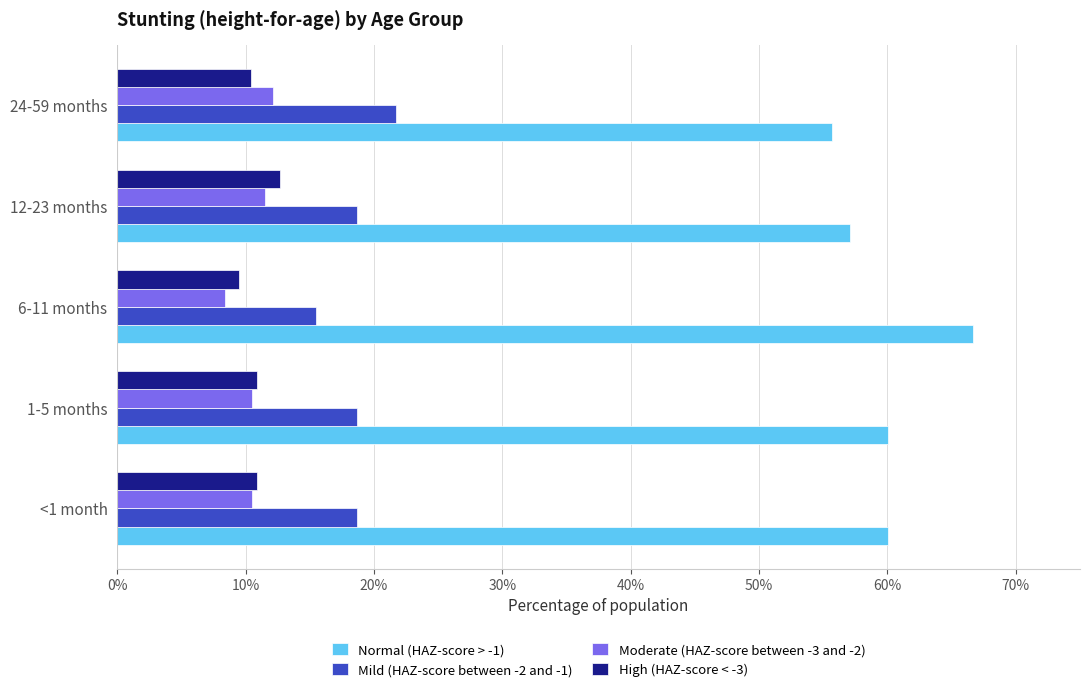

What are all the series names shown in the legend?

Normal (HAZ-score > -1), Mild (HAZ-score between -2 and -1), Moderate (HAZ-score between -3 and -2), High (HAZ-score < -3)